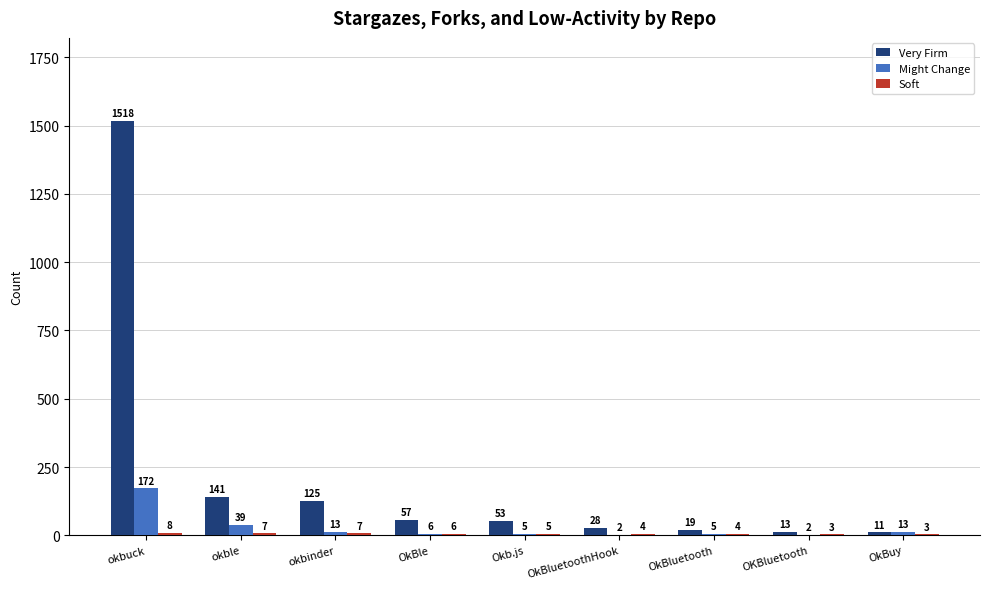

What is the total value across all series at okbuck?

1698